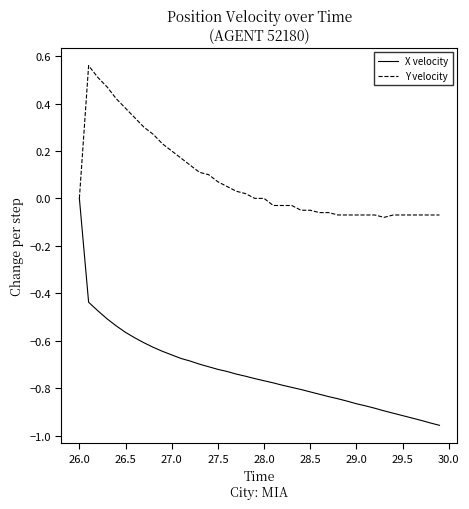

Which series has the largest range (max minus min)?

X velocity